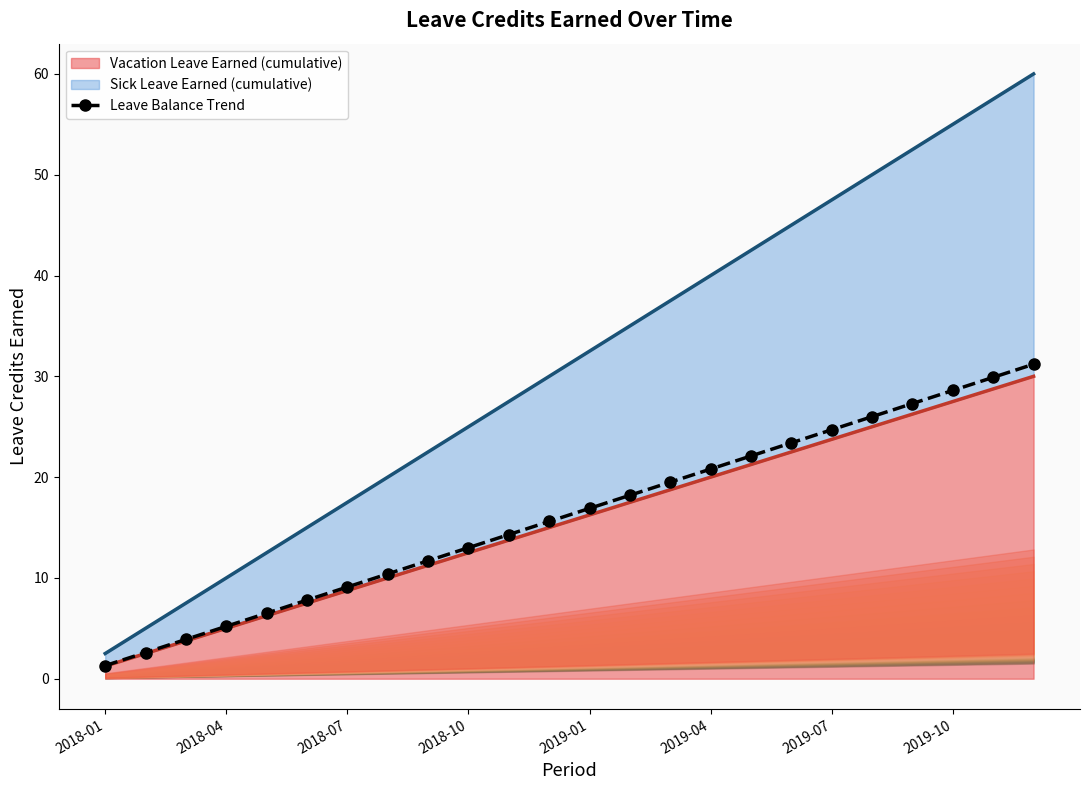

Does the chart have visible grid lines?

No